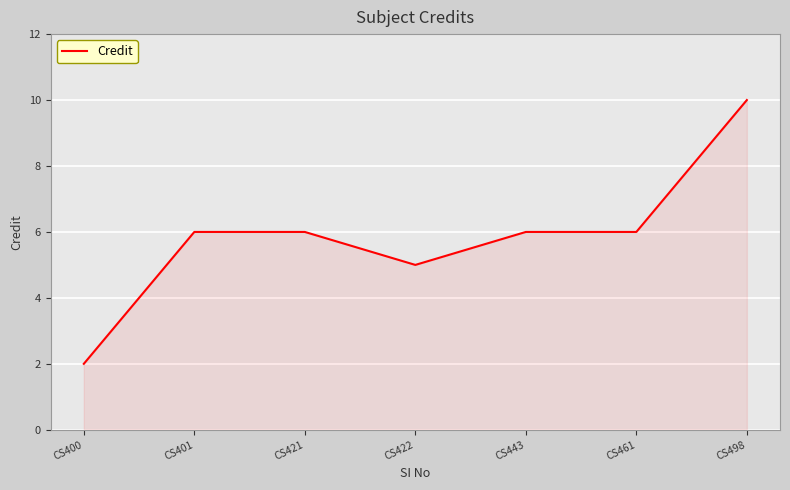

The value at CS443 is 9. True or false?

False